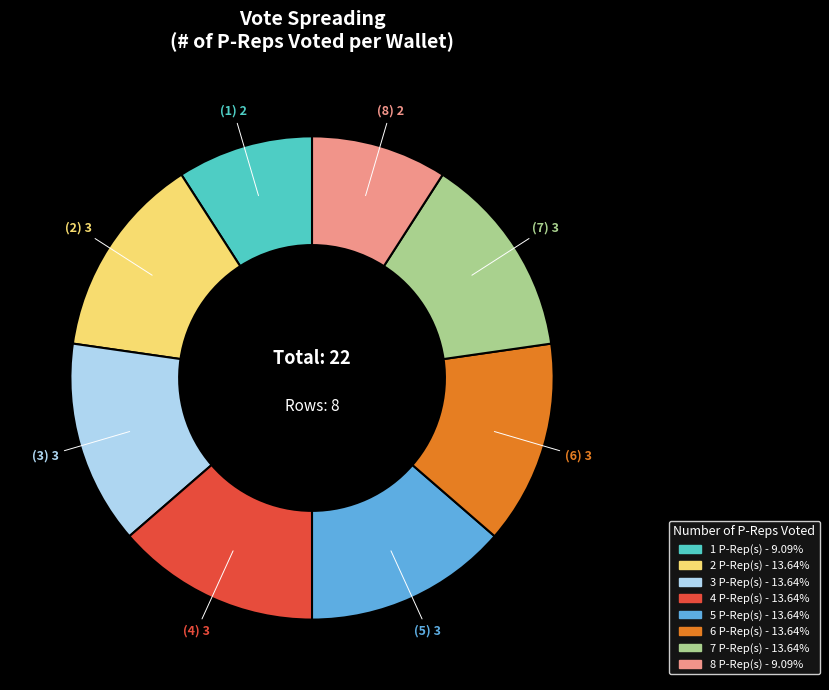

Approximately how many times larger is the value at 7 compared to 1?

1.5